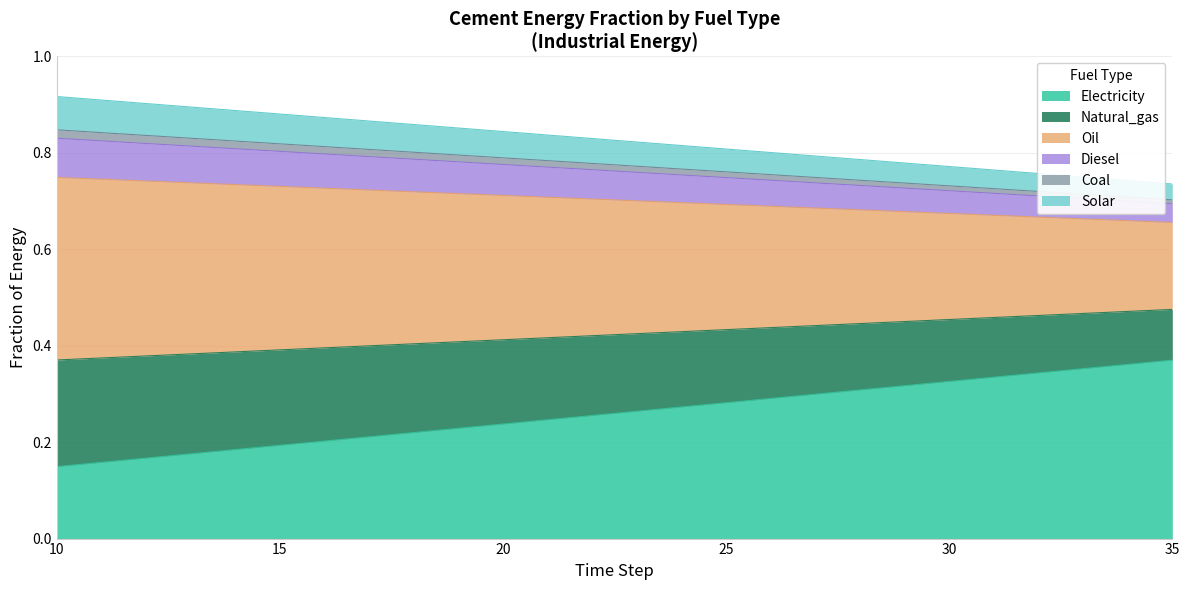

Is it true that cement_diesel equals 0.8 at 12?

True